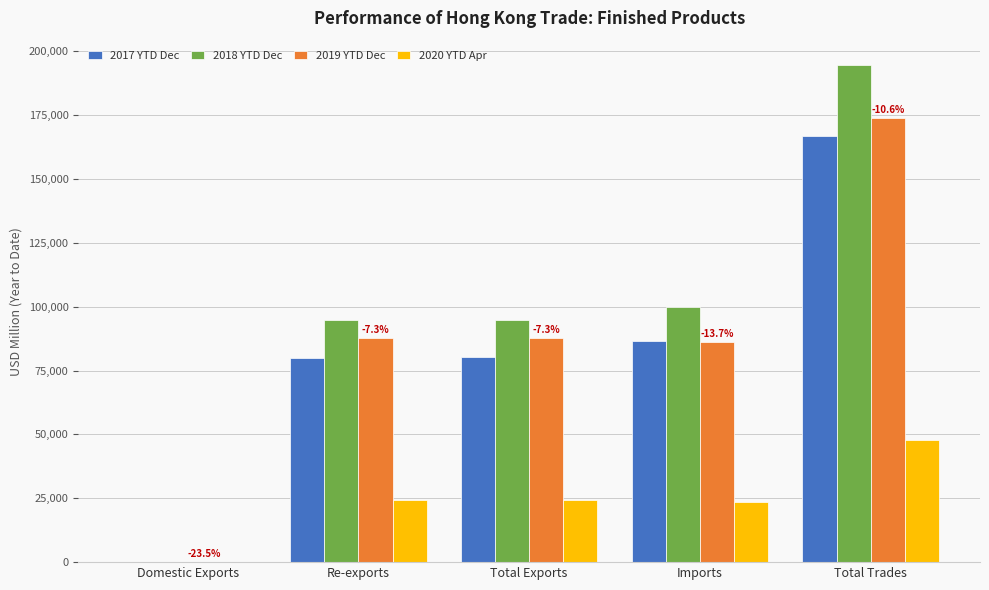

Is it true that 2018 YTD Dec equals 67.4 at Domestic Exports?

True